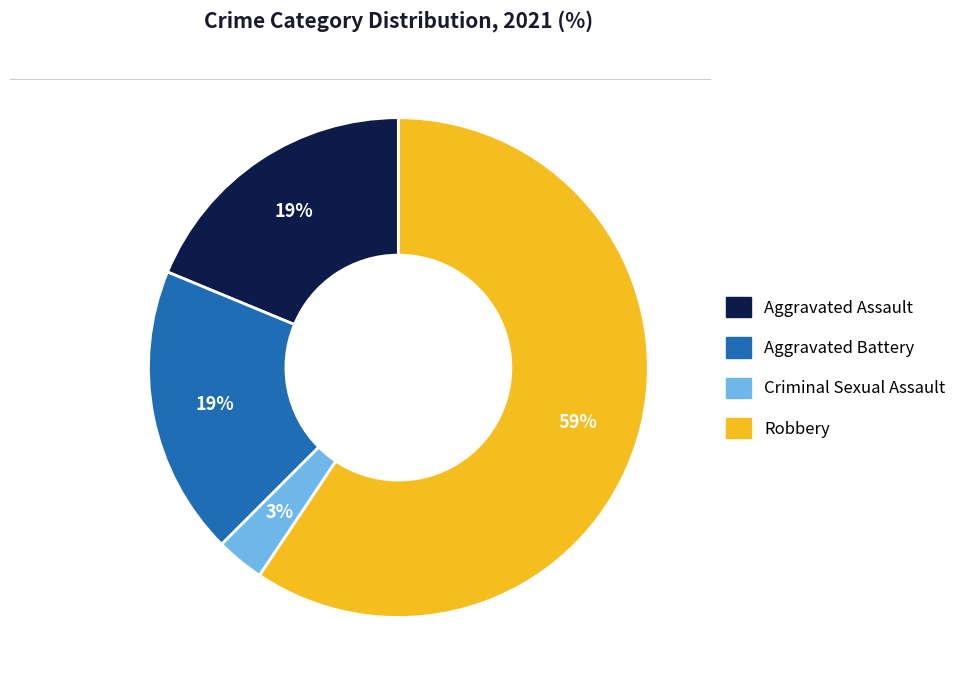

To the nearest percent, what is the difference between the largest and smallest slice percentages?

56%